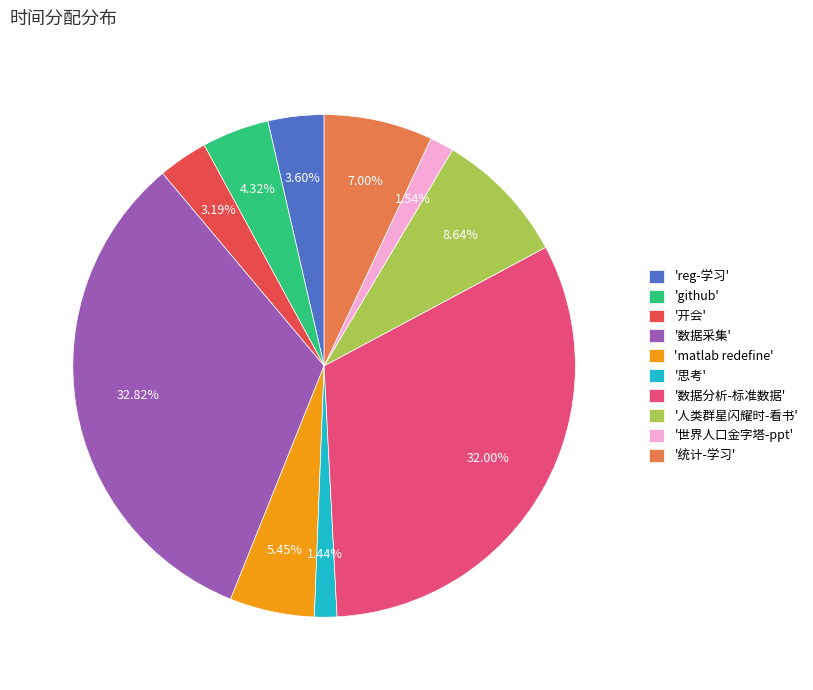

Between '数据采集' and '人类群星闪耀时-看书', which is larger?

'数据采集'